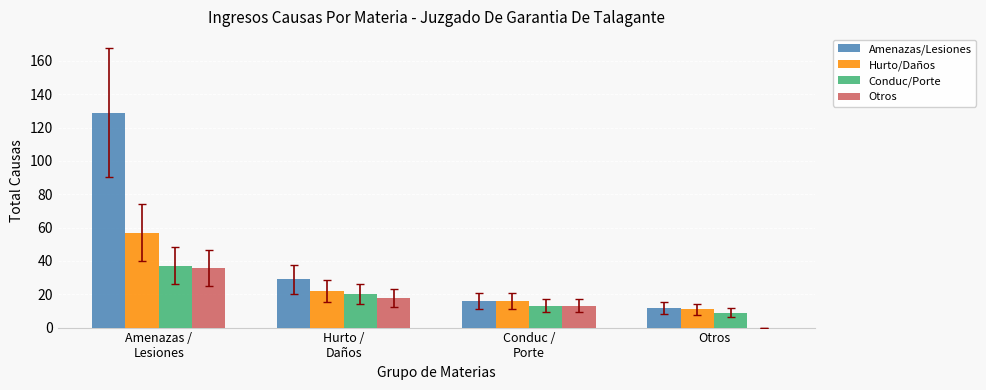

What is the maximum value shown in the chart?

129